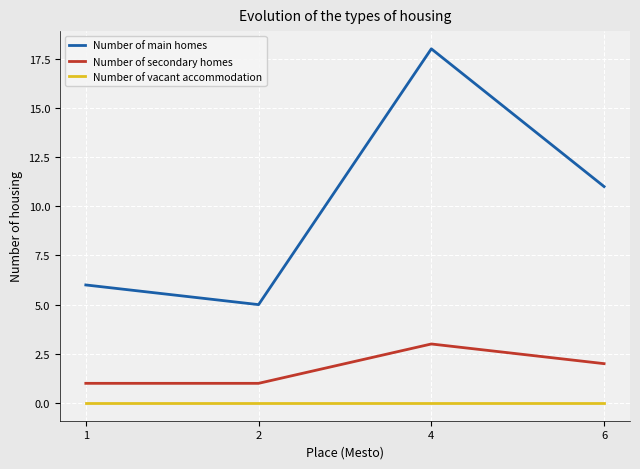

Does the chart display data point markers on the line(s)?

No